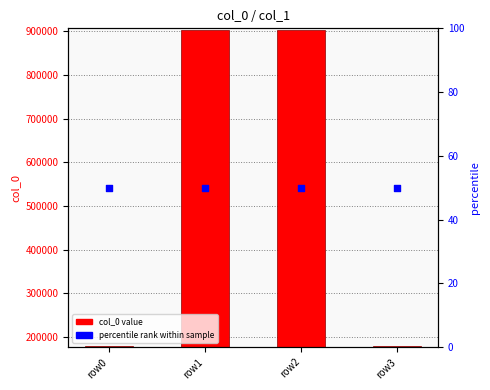

Which series contains the highest Y value?

col_0